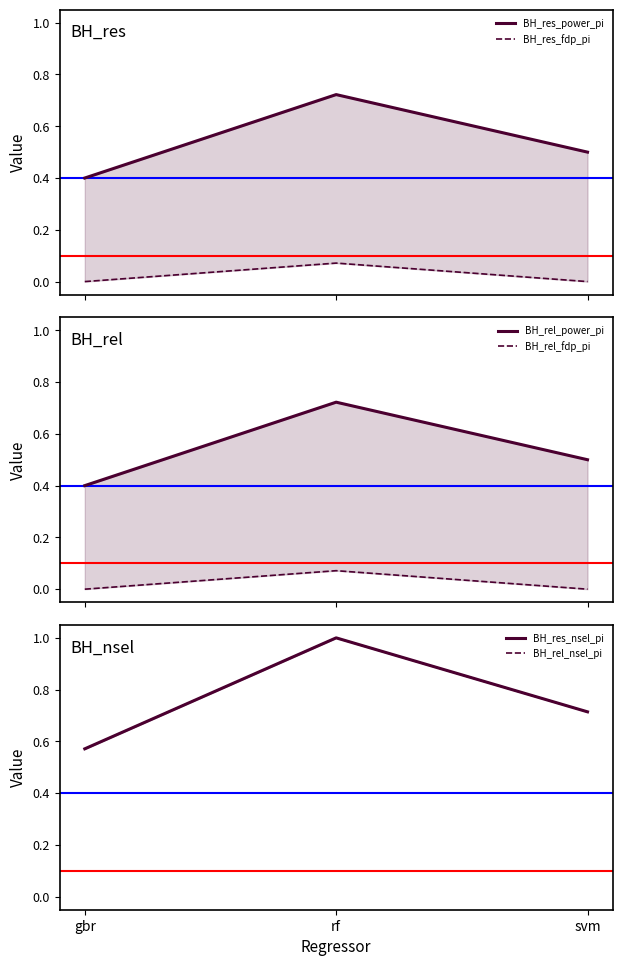

Count the BH_rel_nsel_pi values in the range 0 to 1.

3